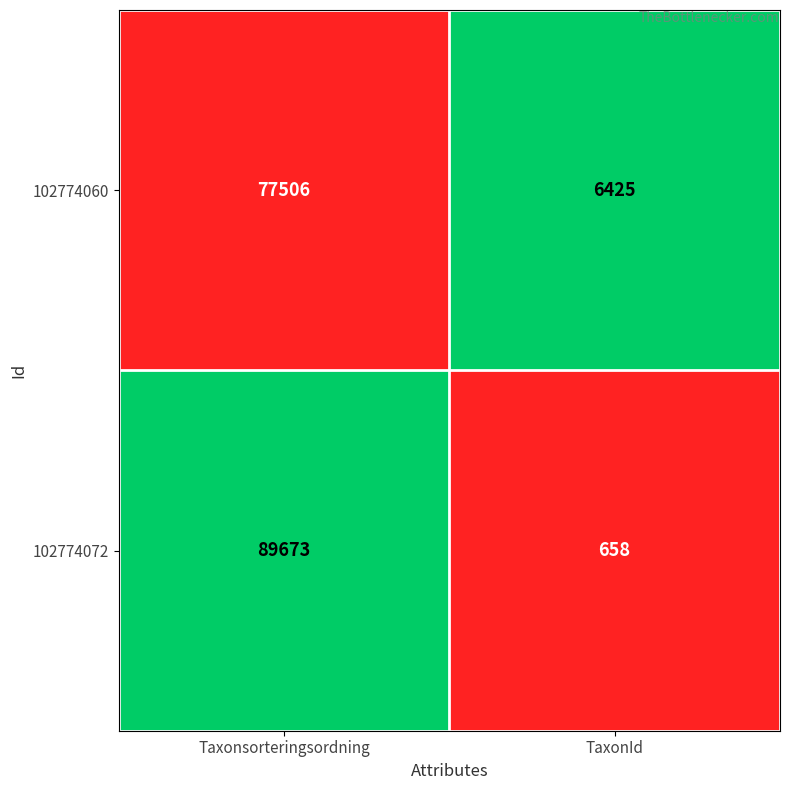

What is the greatest value displayed?

89673